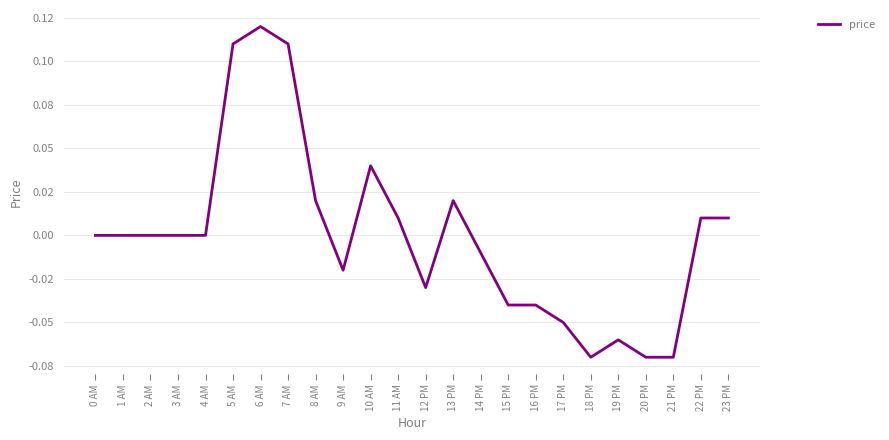

Does the chart display data point markers on the line(s)?

No